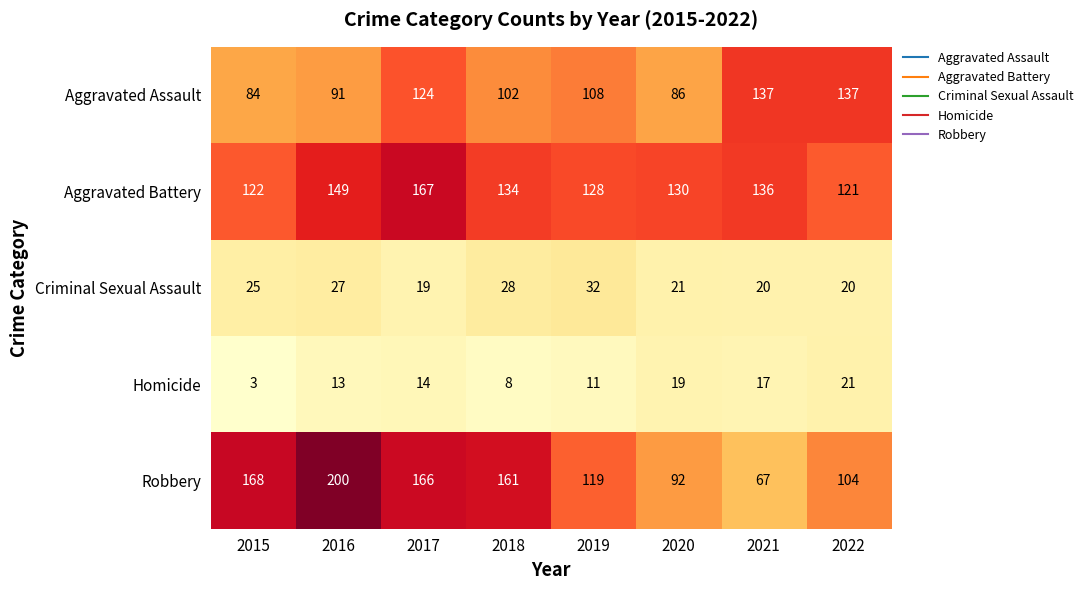

Is it true that Aggravated Assault equals 26 at 2016?

False